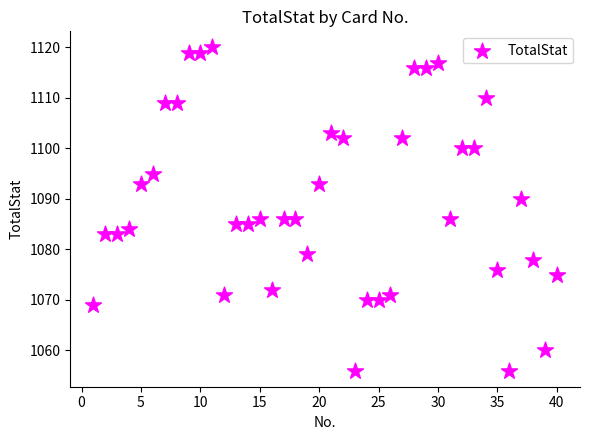

What is the range of Y values (max minus min)?

64